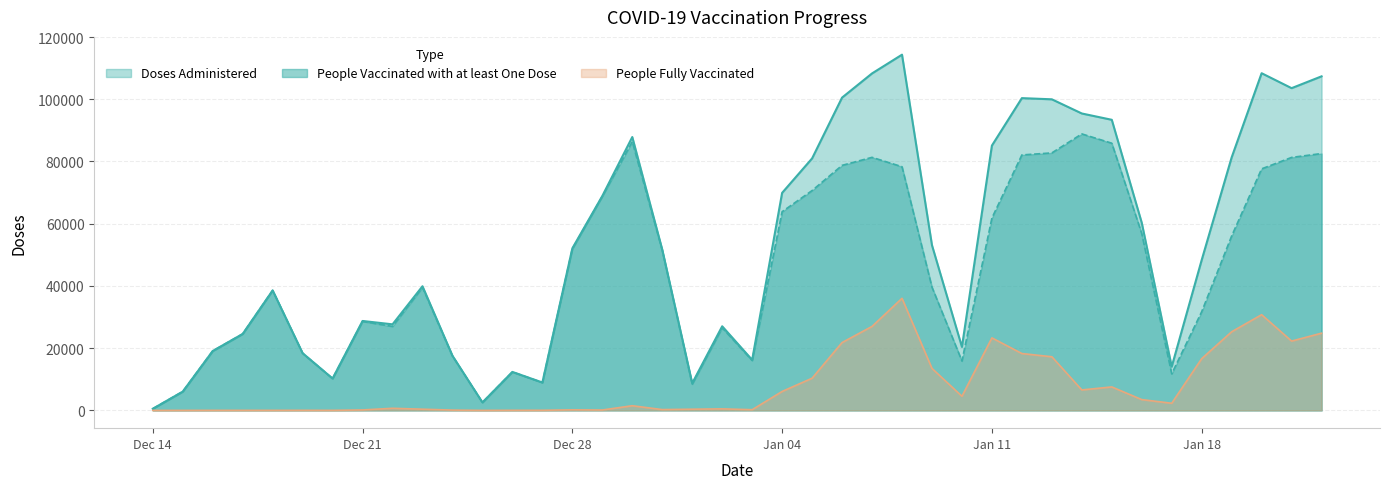

At which category is the sum across all series the highest?

2021-01-08